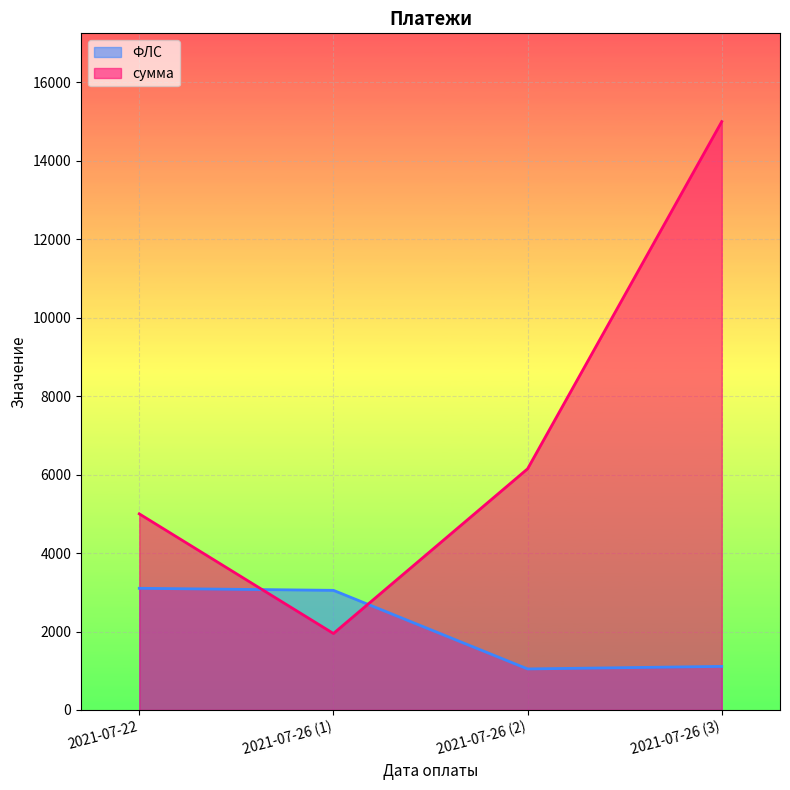

Reading left to right, list all the values displayed in this chart.

ФЛС: 2021-07-22=3102.0	2021-07-26 (1)=3050.0	2021-07-26 (2)=1046.0	2021-07-26 (3)=1111.0
сумма: 2021-07-22=5000.0	2021-07-26 (1)=1949.5	2021-07-26 (2)=6148.4	2021-07-26 (3)=15000.0